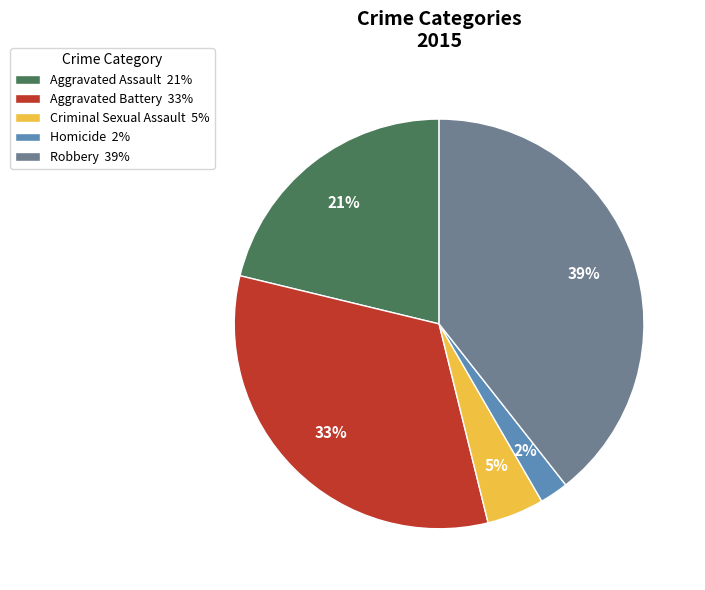

Which slice is the largest?

Robbery